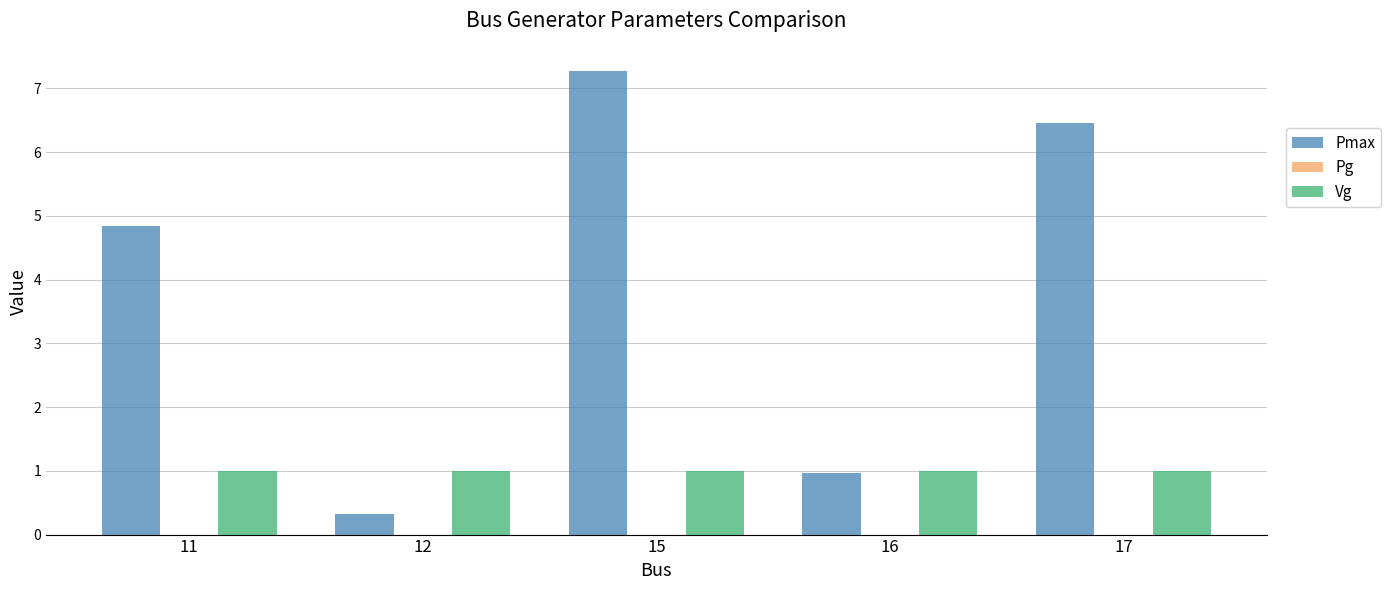

Which series changed the most between 11 and 15?

Pmax